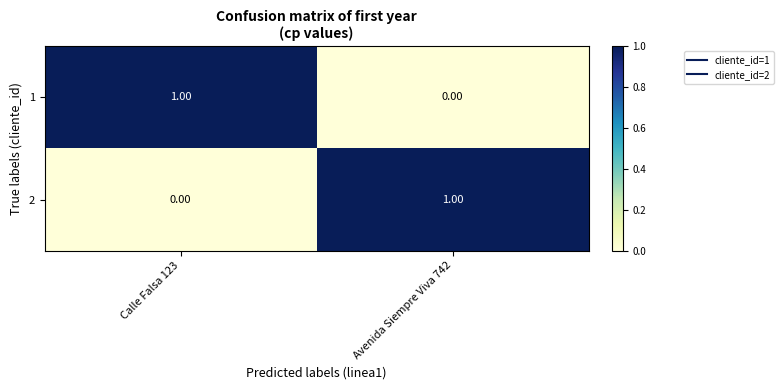

Count the number of categories in the chart.

2